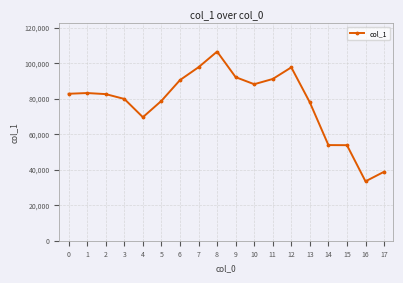

Read the value at 9, to the nearest 100.

92100